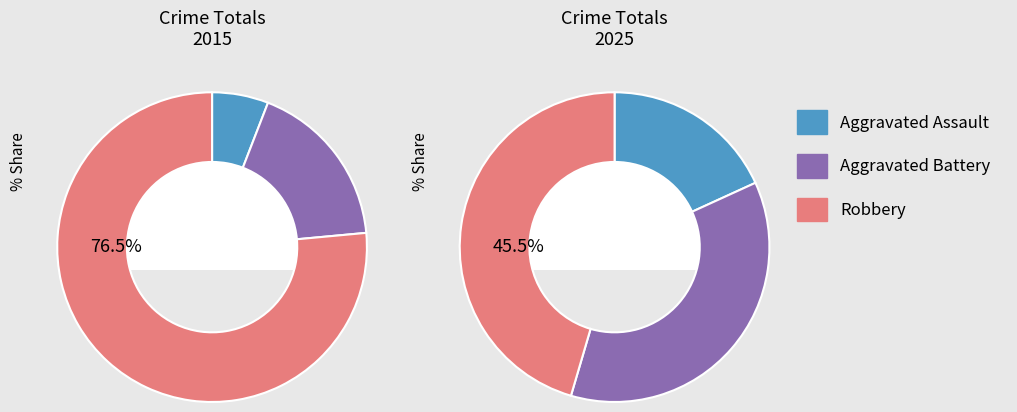

The 2 slice represents 45% of the pie. True or false?

True